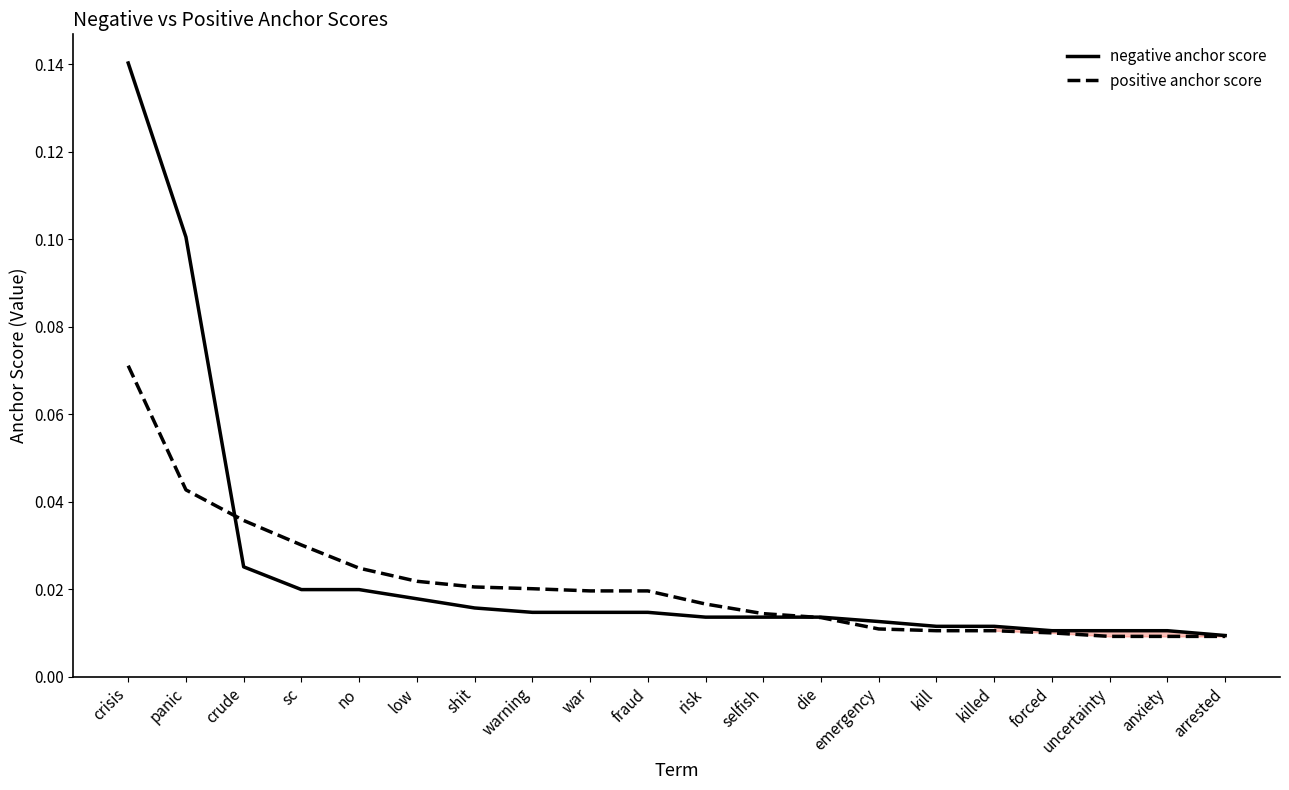

At which label does negative anchor score reach its peak?

crisis